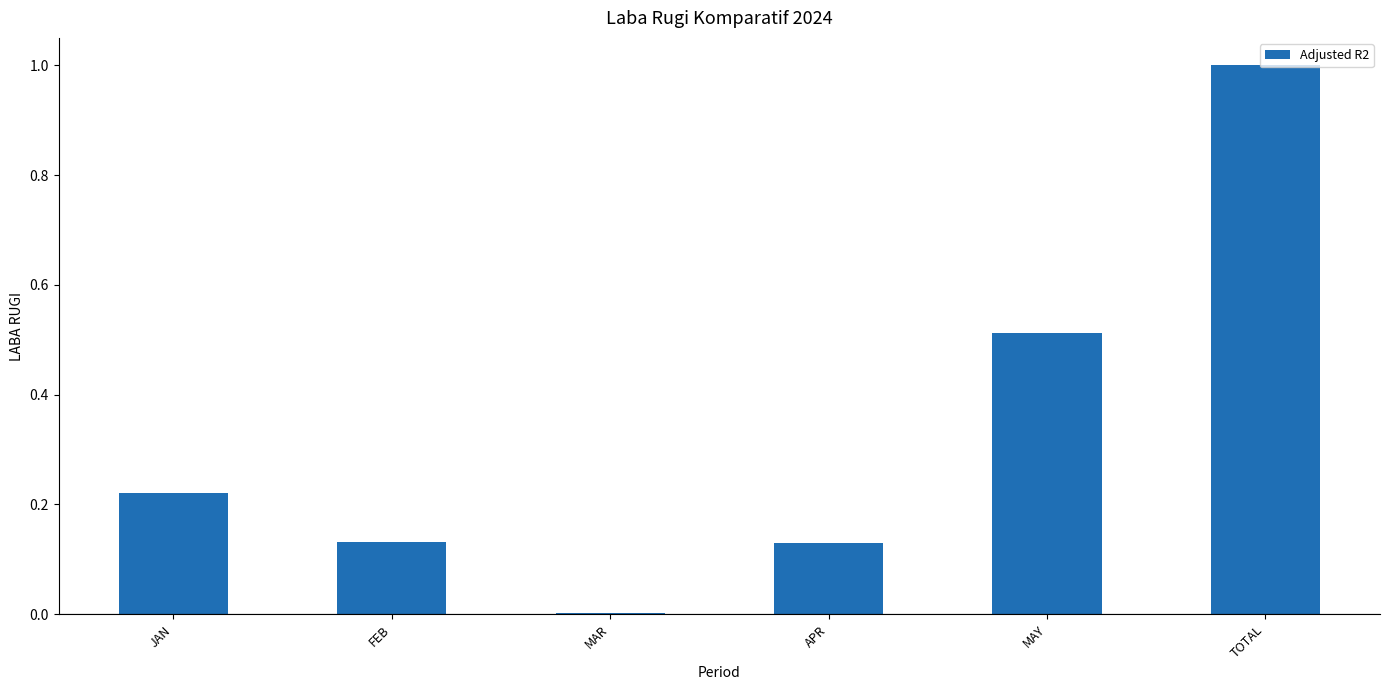

What value does the data have at TOTAL?

1.0